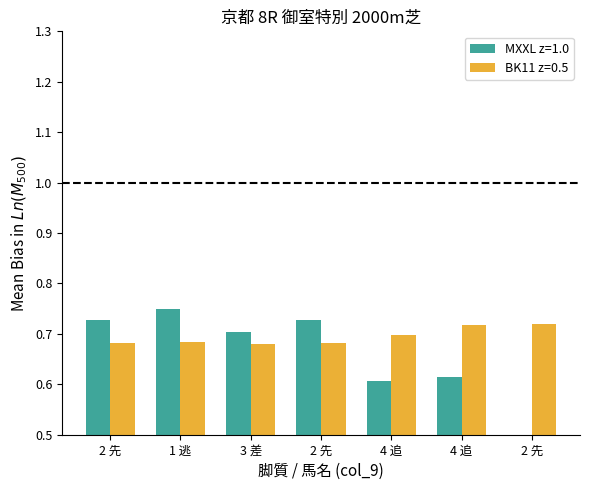

At which label is MXXL z=1.0 closest to 0?

2 先